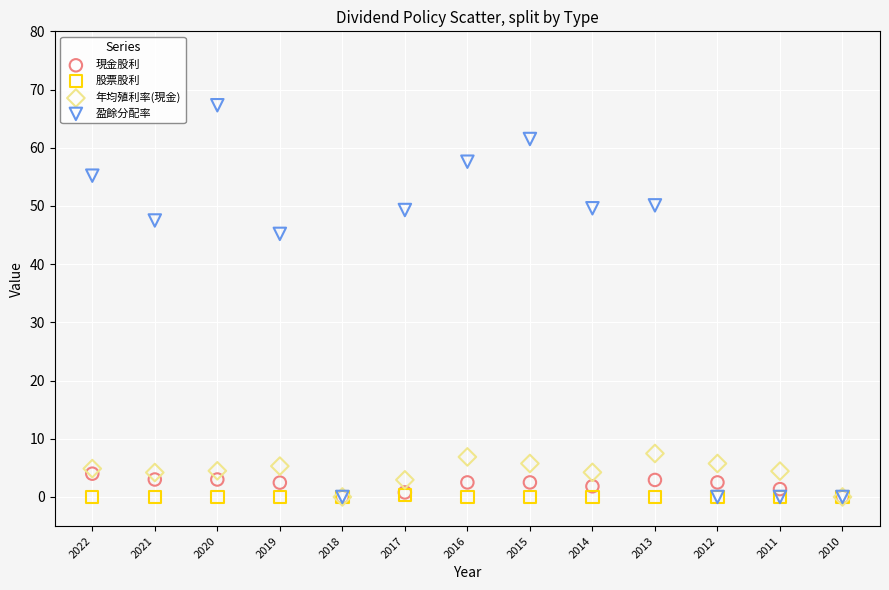

What are all the series names shown in the legend?

現金股利, 股票股利, 年均殖利率(現金), 盈餘分配率